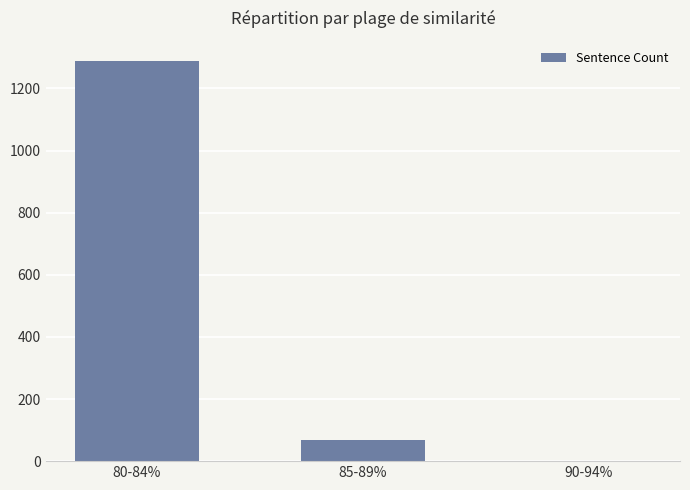

At which label does the data first exceed 68?

80-84%